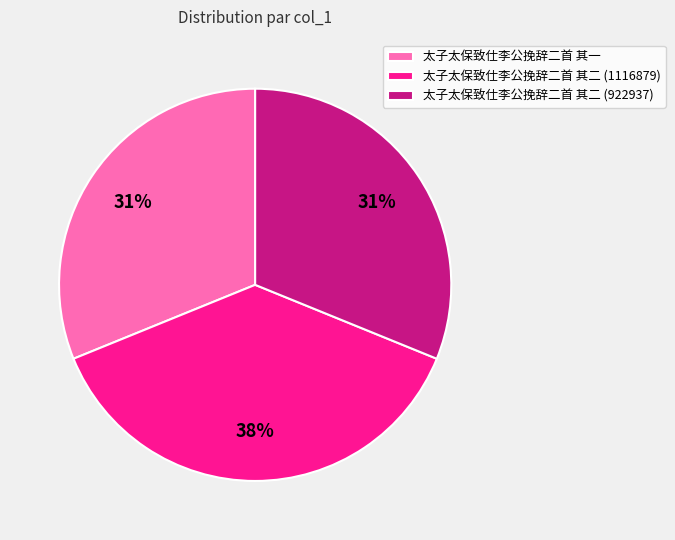

Which category has the biggest portion of the pie?

太子太保致仕李公挽辞二首 其二 (1116879)